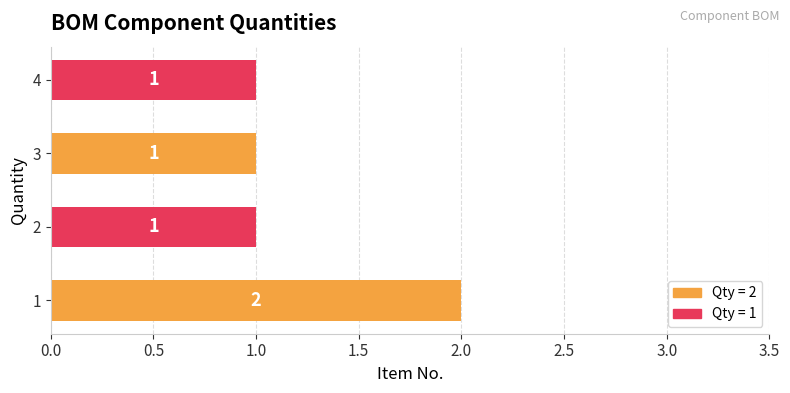

Reading bottom to top, transcribe all the data shown in this chart.

1=2	2=1	3=1	4=1